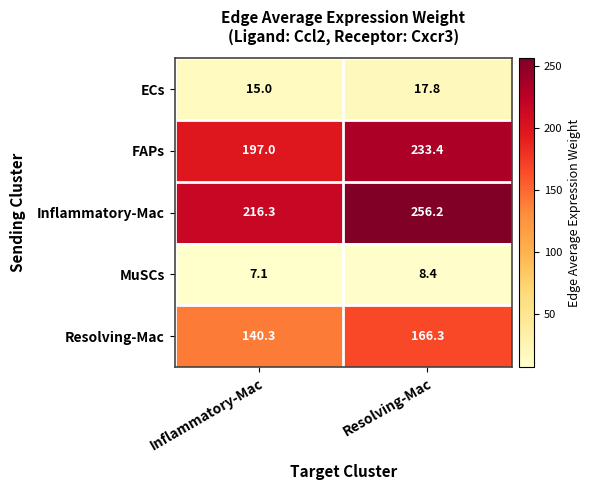

Which label corresponds to the largest value in the chart?

Resolving-Mac